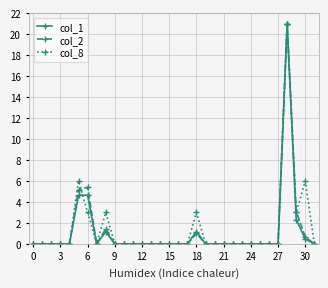

What is the highest value of the col_8 series?

21.0